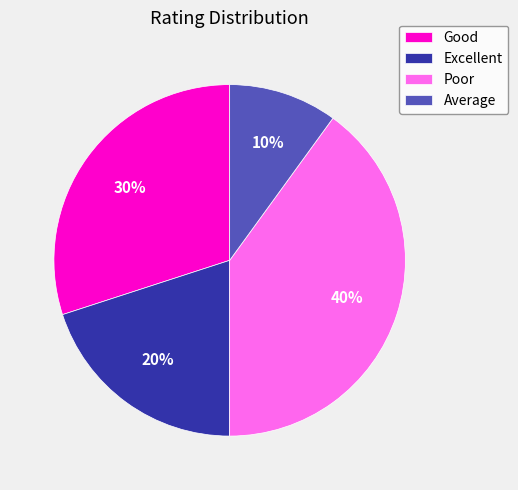

Count the number of slices in the pie.

4